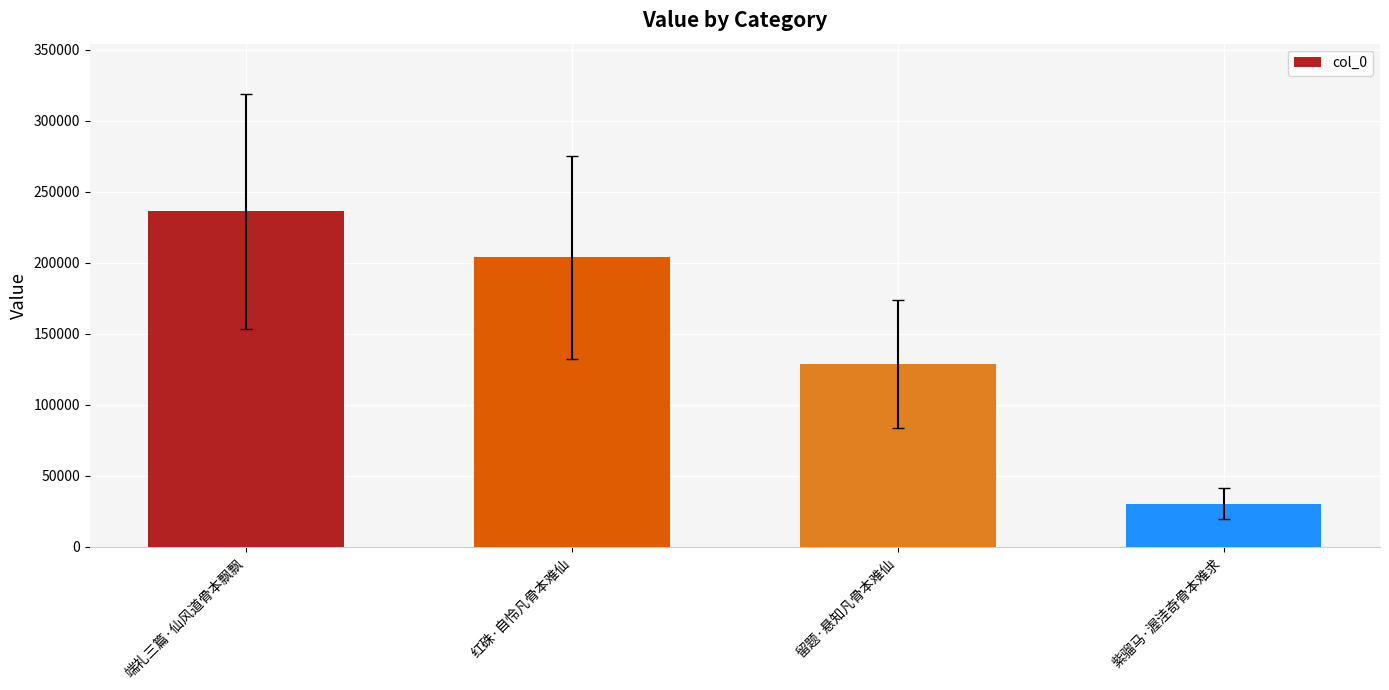

What is the ratio of the value at 紫骝马·渥洼奇骨本难求 to the value at 留题·悬知凡骨本难仙?

0.2